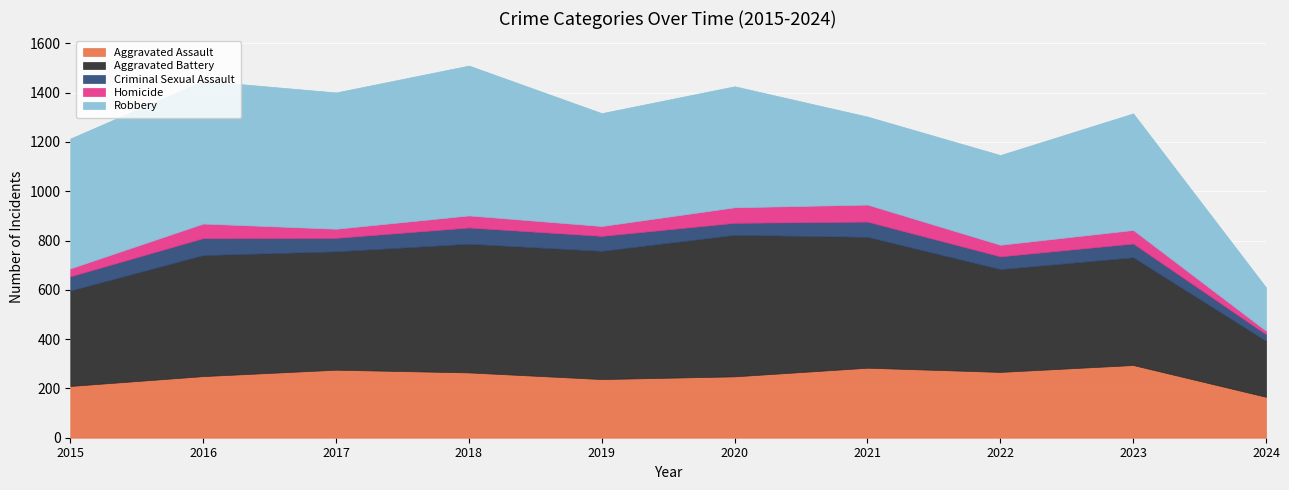

Reading left to right, what are all the values shown in this chart?

Aggravated Assault: 2015=210	2016=250	2017=276	2018=265	2019=238	2020=249	2021=284	2022=267	2023=295	2024=166
Aggravated Battery: 2015=387	2016=491	2017=480	2018=522	2019=520	2020=574	2021=531	2022=417	2023=437	2024=227
Criminal Sexual Assault: 2015=58	2016=69	2017=55	2018=66	2019=61	2020=49	2021=62	2022=52	2023=56	2024=27
Homicide: 2015=32	2016=59	2017=37	2018=49	2019=40	2020=63	2021=69	2022=47	2023=55	2024=14
Robbery: 2015=527	2016=579	2017=553	2018=608	2019=458	2020=491	2021=357	2022=364	2023=473	2024=176